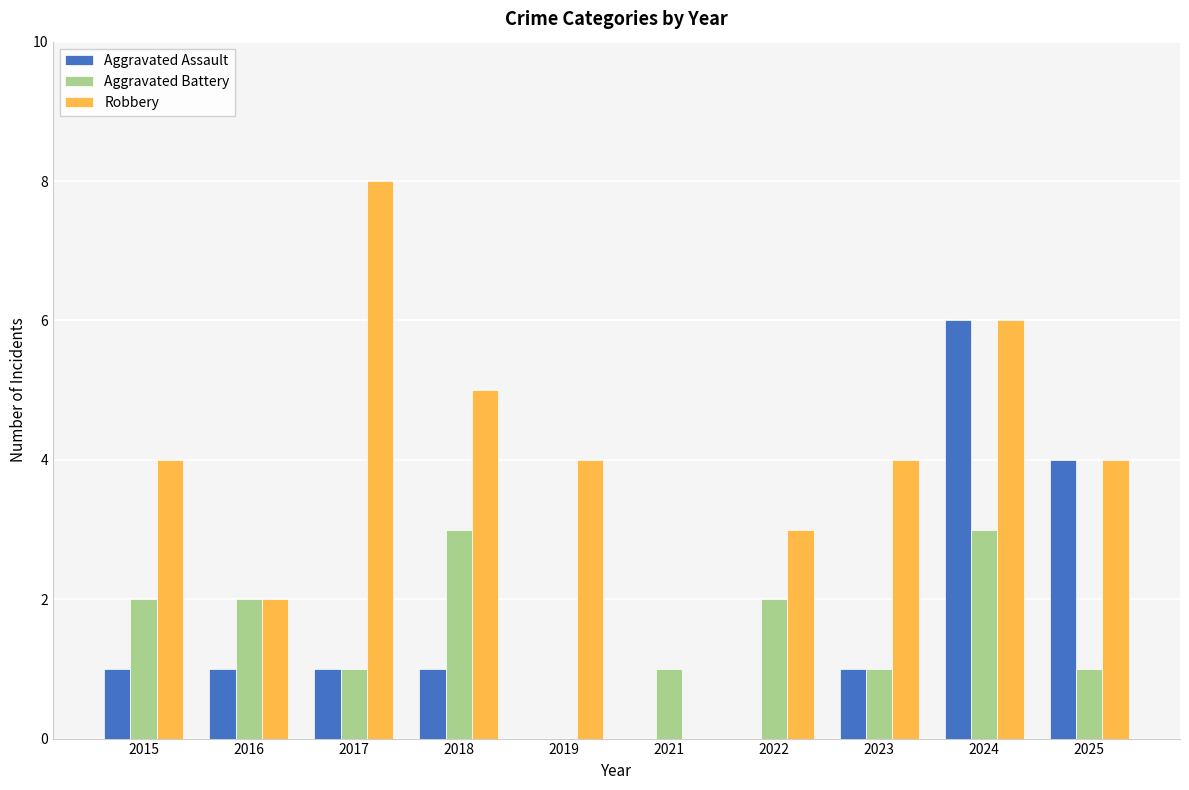

Read the Robbery value at 2025.

4